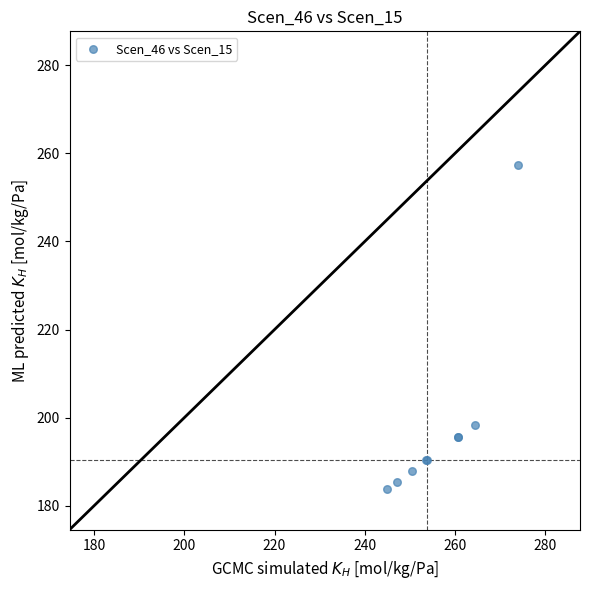

What Y value in the scatter plot is closest to 220?

198.4